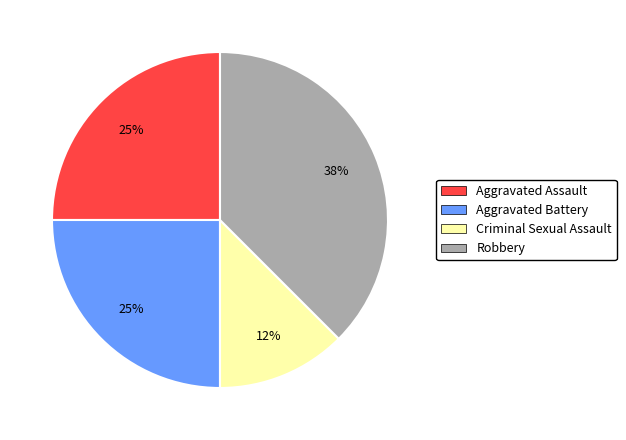

True or false: Criminal Sexual Assault accounts for 2% of the total.

False